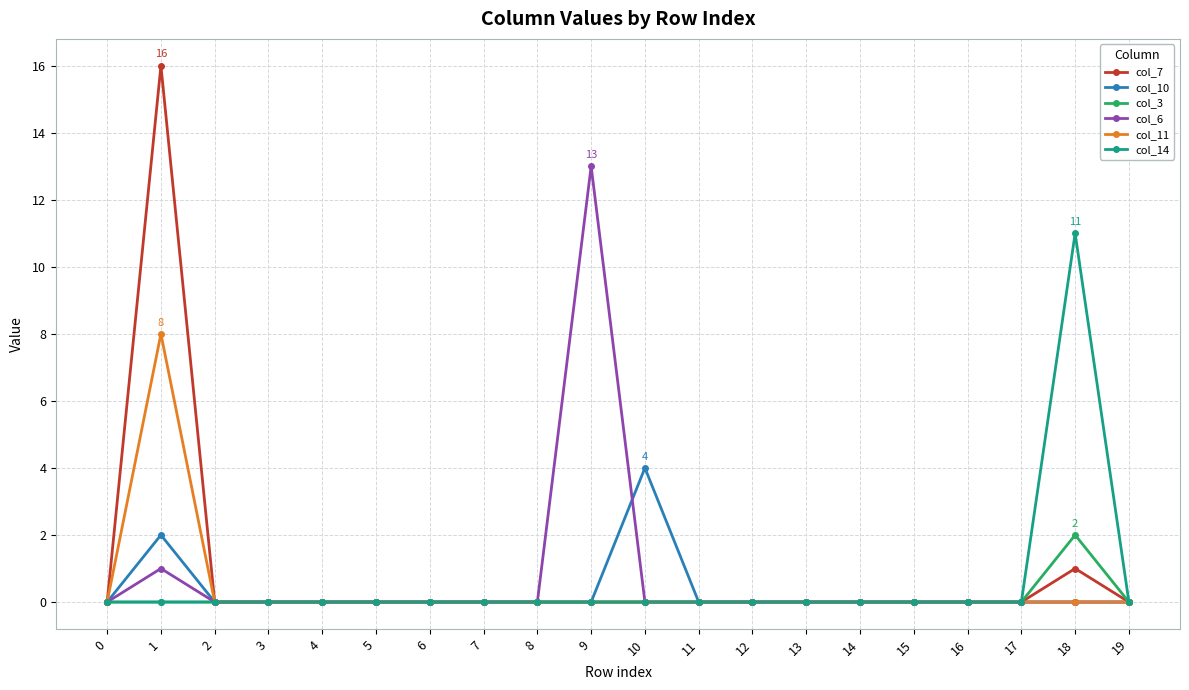

Which series has the largest range (max minus min)?

col_7